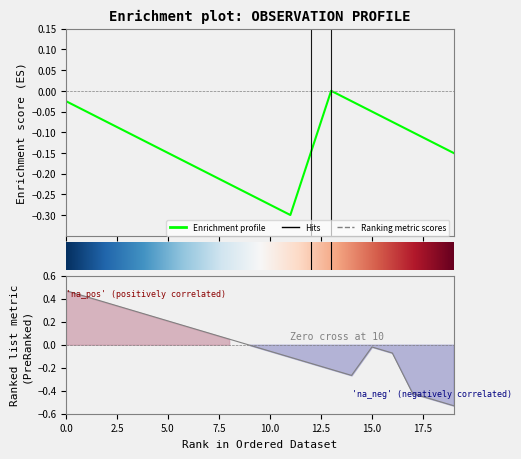

The value of Min at Observation.code is 0. True or false?

False